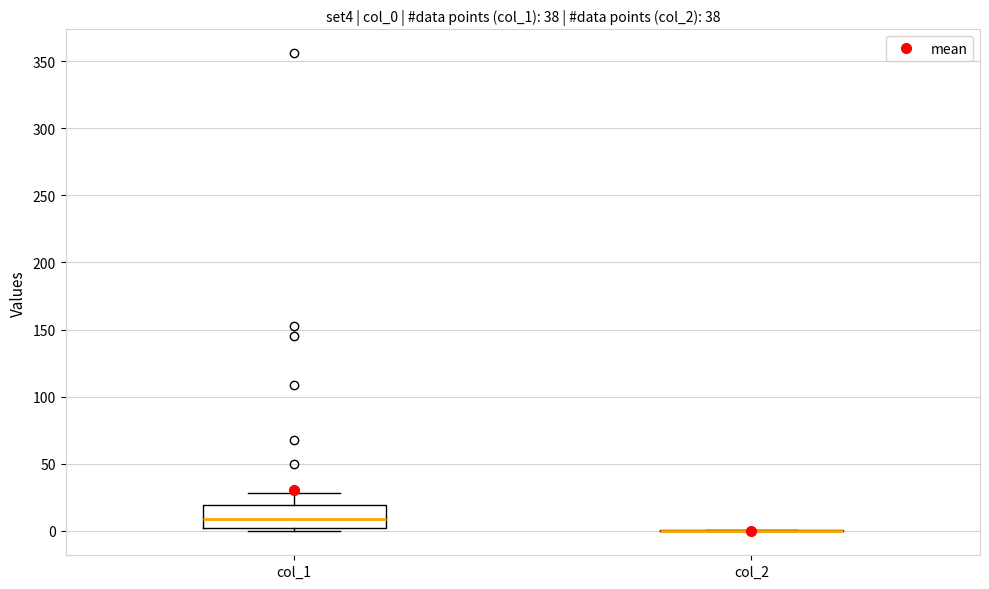

Reading left to right, transcribe this box plot: for each box, give where its median line is, the range the box spans, and where its two whiskers end, as read against the y-axis. The values are not printed on the chart, so give them approximately, as read against the axis.

col_1: median 10, box 0 to 20, whiskers 0 (just below the box's lower edge) to 30
col_2: box collapsed to a line at 0, whiskers 0 to 0